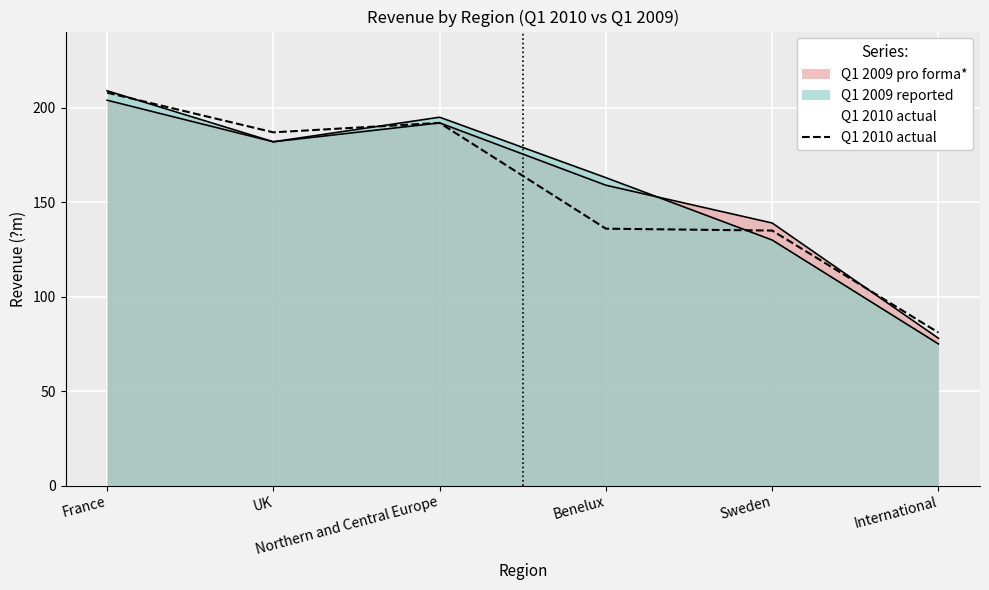

List the labels in order of value, smallest first.

International, Sweden, Benelux, UK, Northern and Central Europe, France